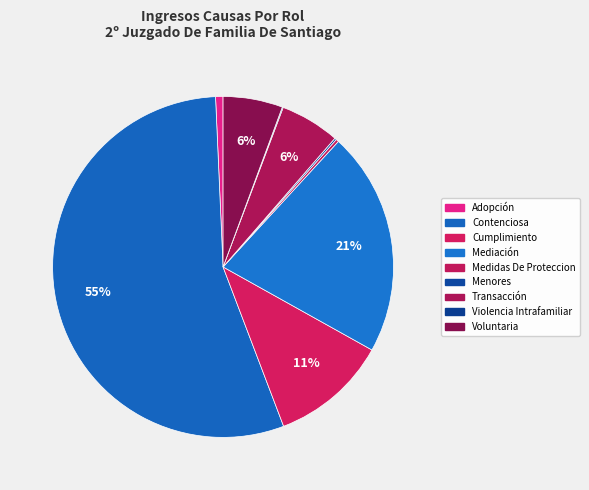

Does any single category account for the majority?

Yes